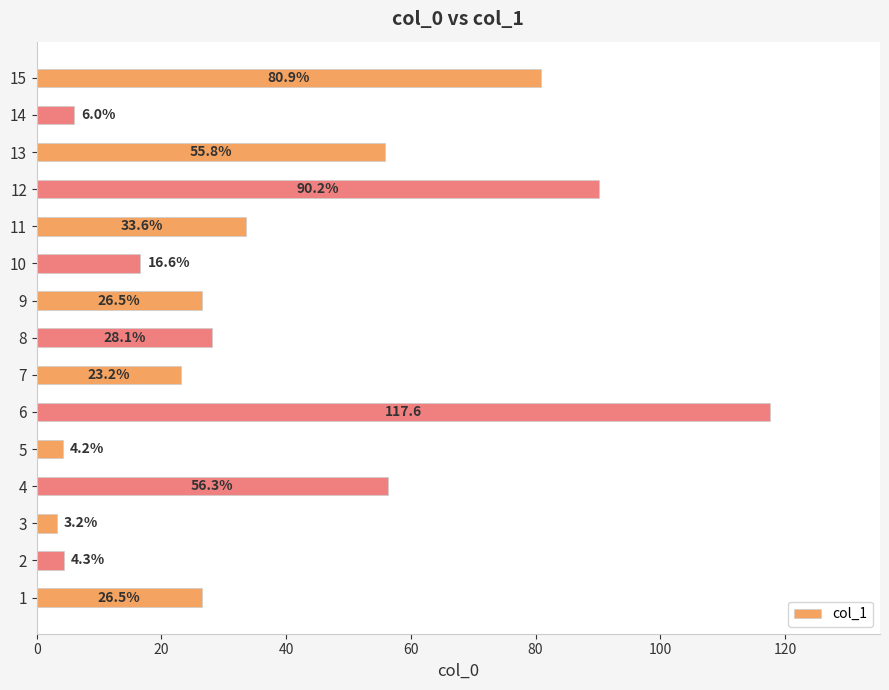

Which has a higher value, 14 or 11?

11